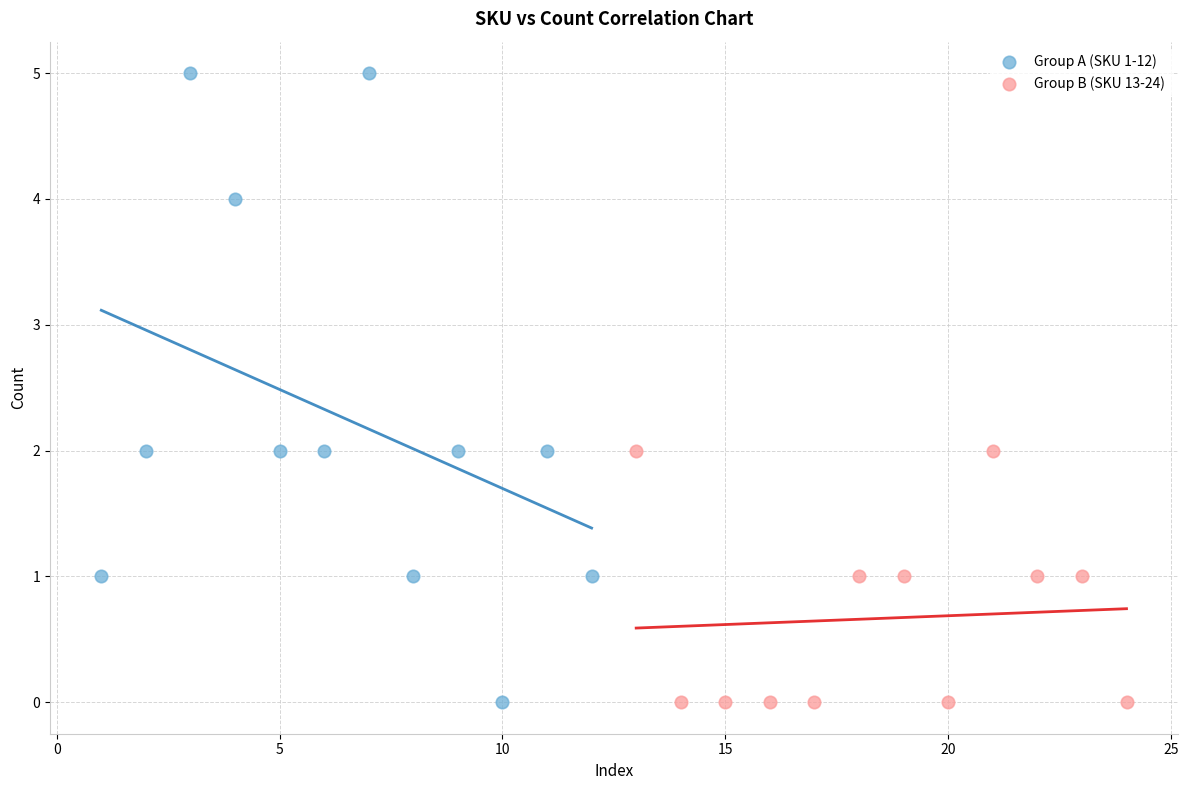

Which series contains the highest Y value?

Group A (SKU 1-12)